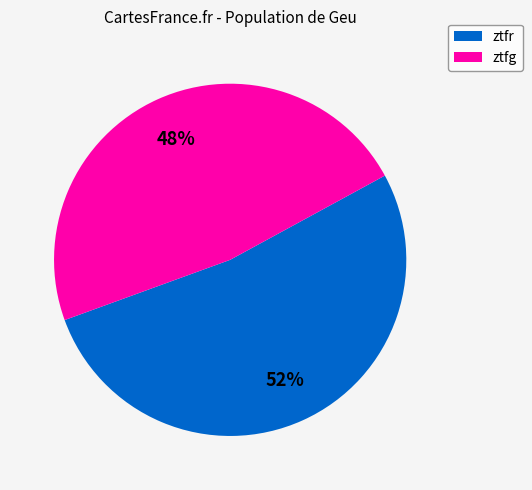

How many segments does this pie chart have?

2